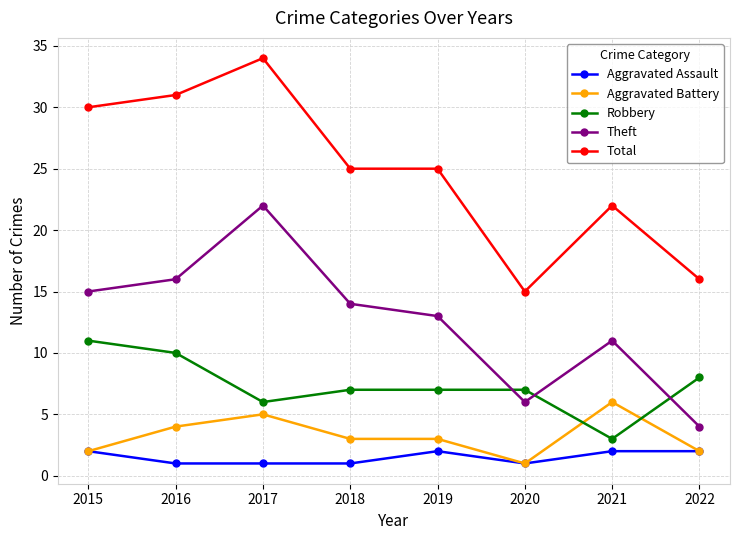

What is the average value of the Theft series?

13